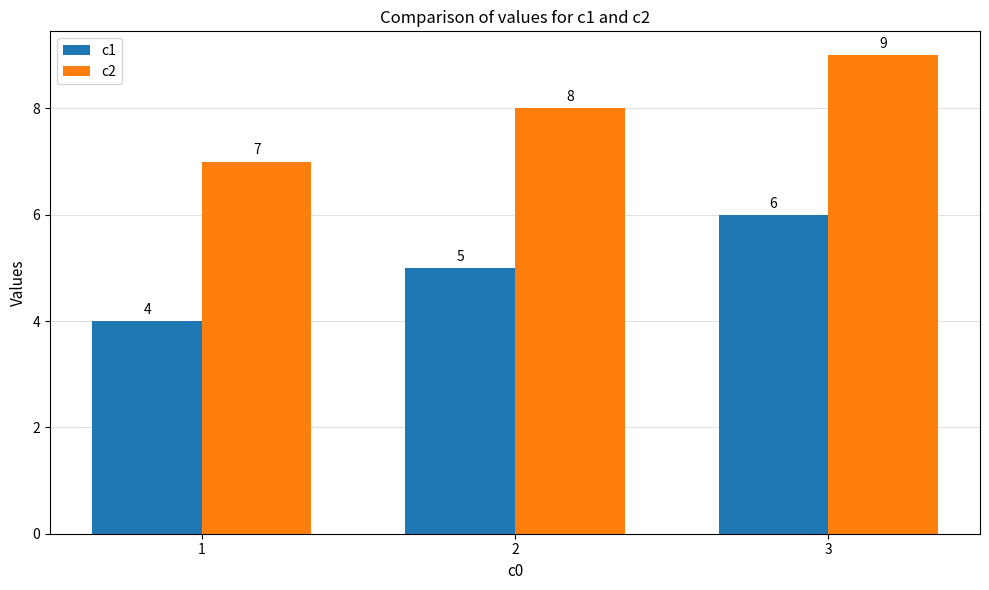

Is it true that c2 equals 2 at 1?

False